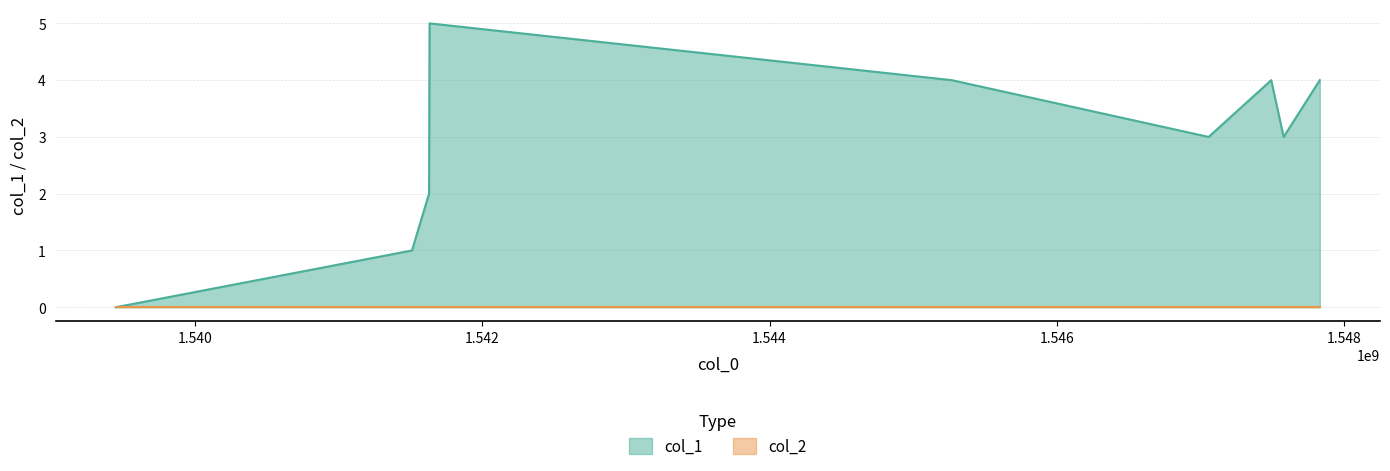

What is the value of the 9th point from the left?

4